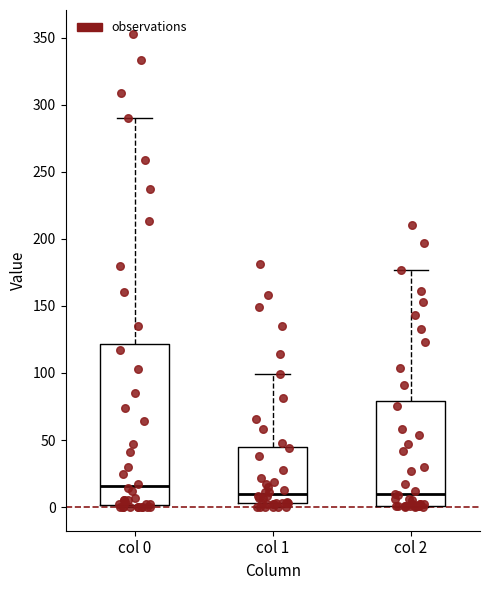

Reading left to right, transcribe this box plot: for each box, give where its median line is, the range the box spans, and where its two whiskers end, as read against the y-axis. The values are not printed on the chart, so give them approximately, as read against the axis.

col 0: median 15, box 0 to 120, whiskers 0 to 290
col 1: median 10, box 5 to 45, whiskers 0 to 100
col 2: median 10, box 0 to 80, whiskers 0 to 175